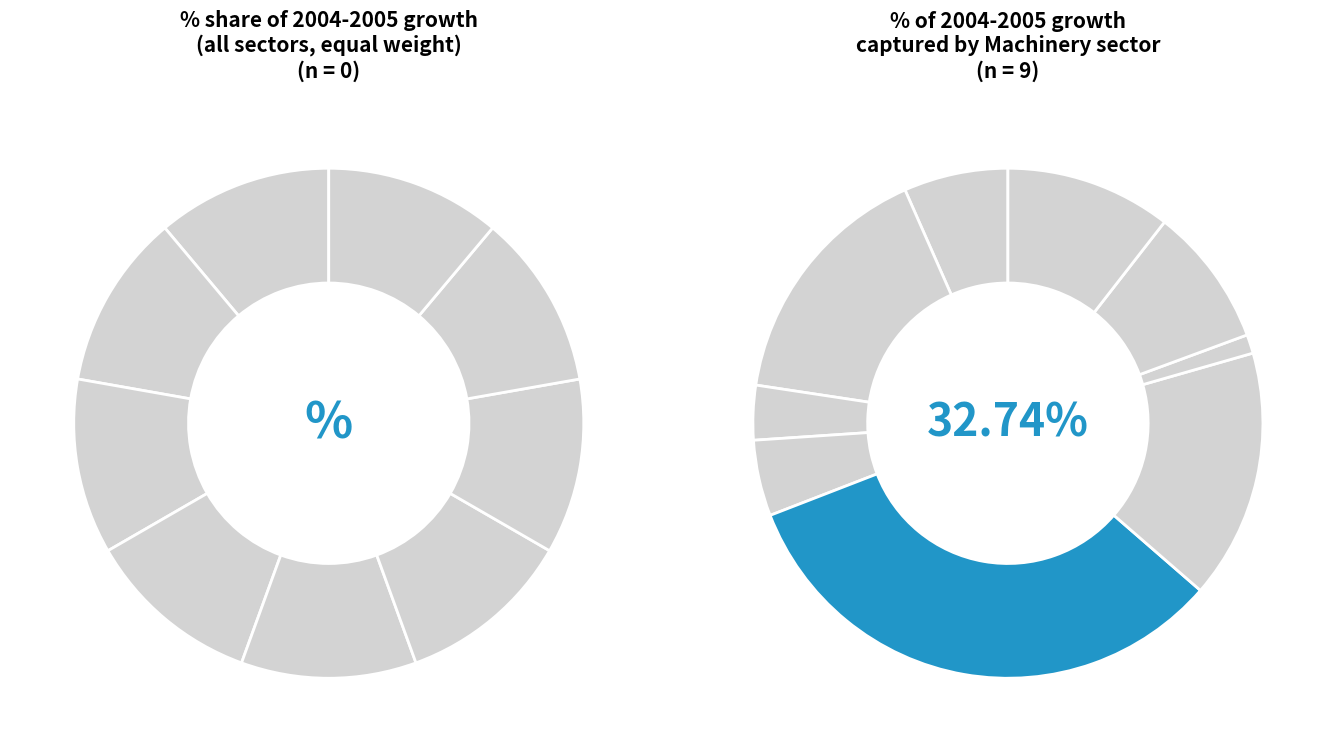

Count the number of slices in the pie.

9